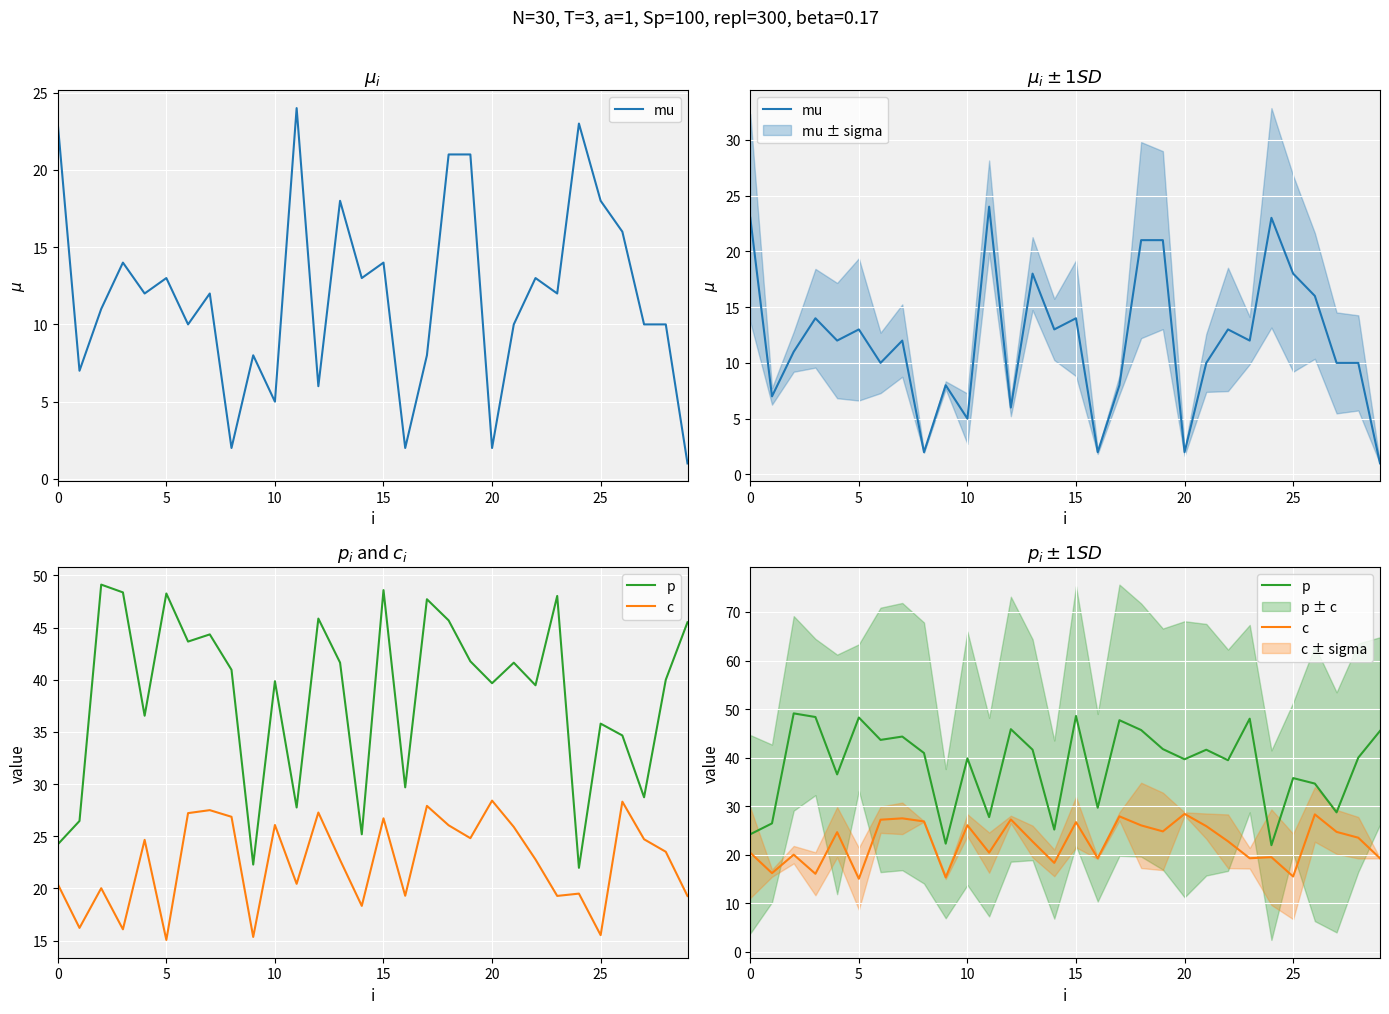

At which category is the sum across all series the highest?

18